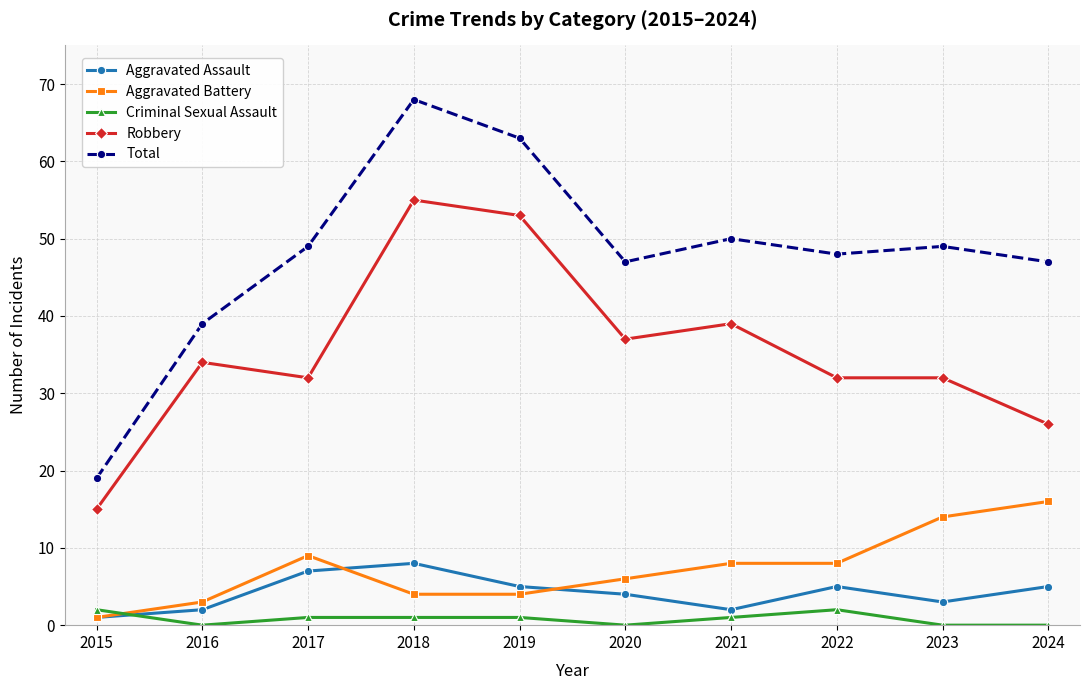

The value of Total at 2022 is 83. True or false?

False